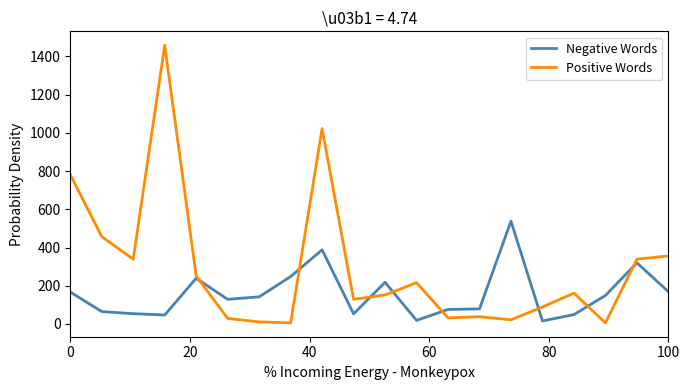

What is the minimum value for Positive Words?

6